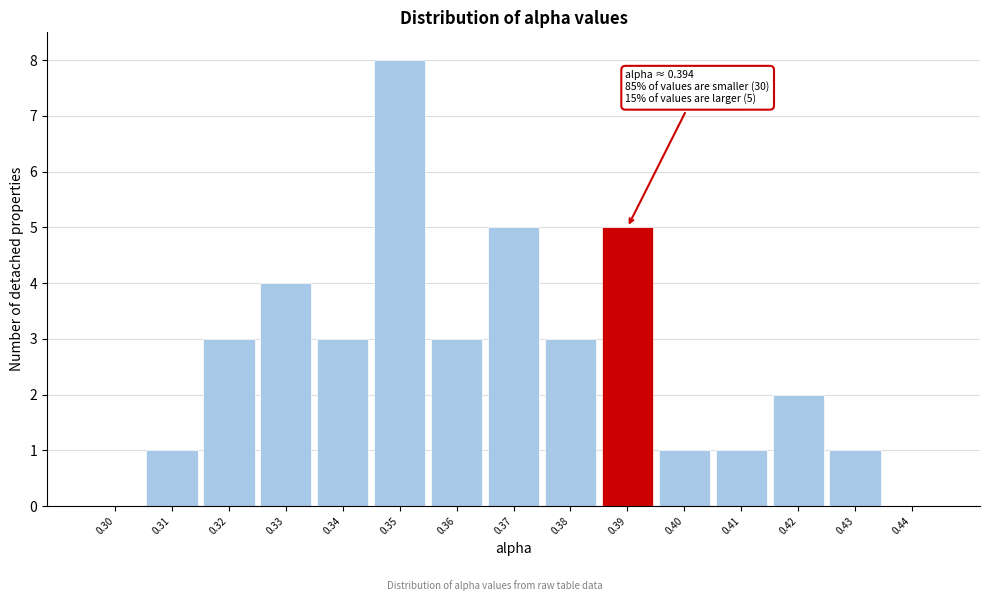

Reading right to left, what are all the values shown in this chart?

0.44=0	0.43=1	0.42=2	0.41=1	0.40=1	0.39=5	0.38=3	0.37=5	0.36=3	0.35=8	0.34=3	0.33=4	0.32=3	0.31=1	0.30=0